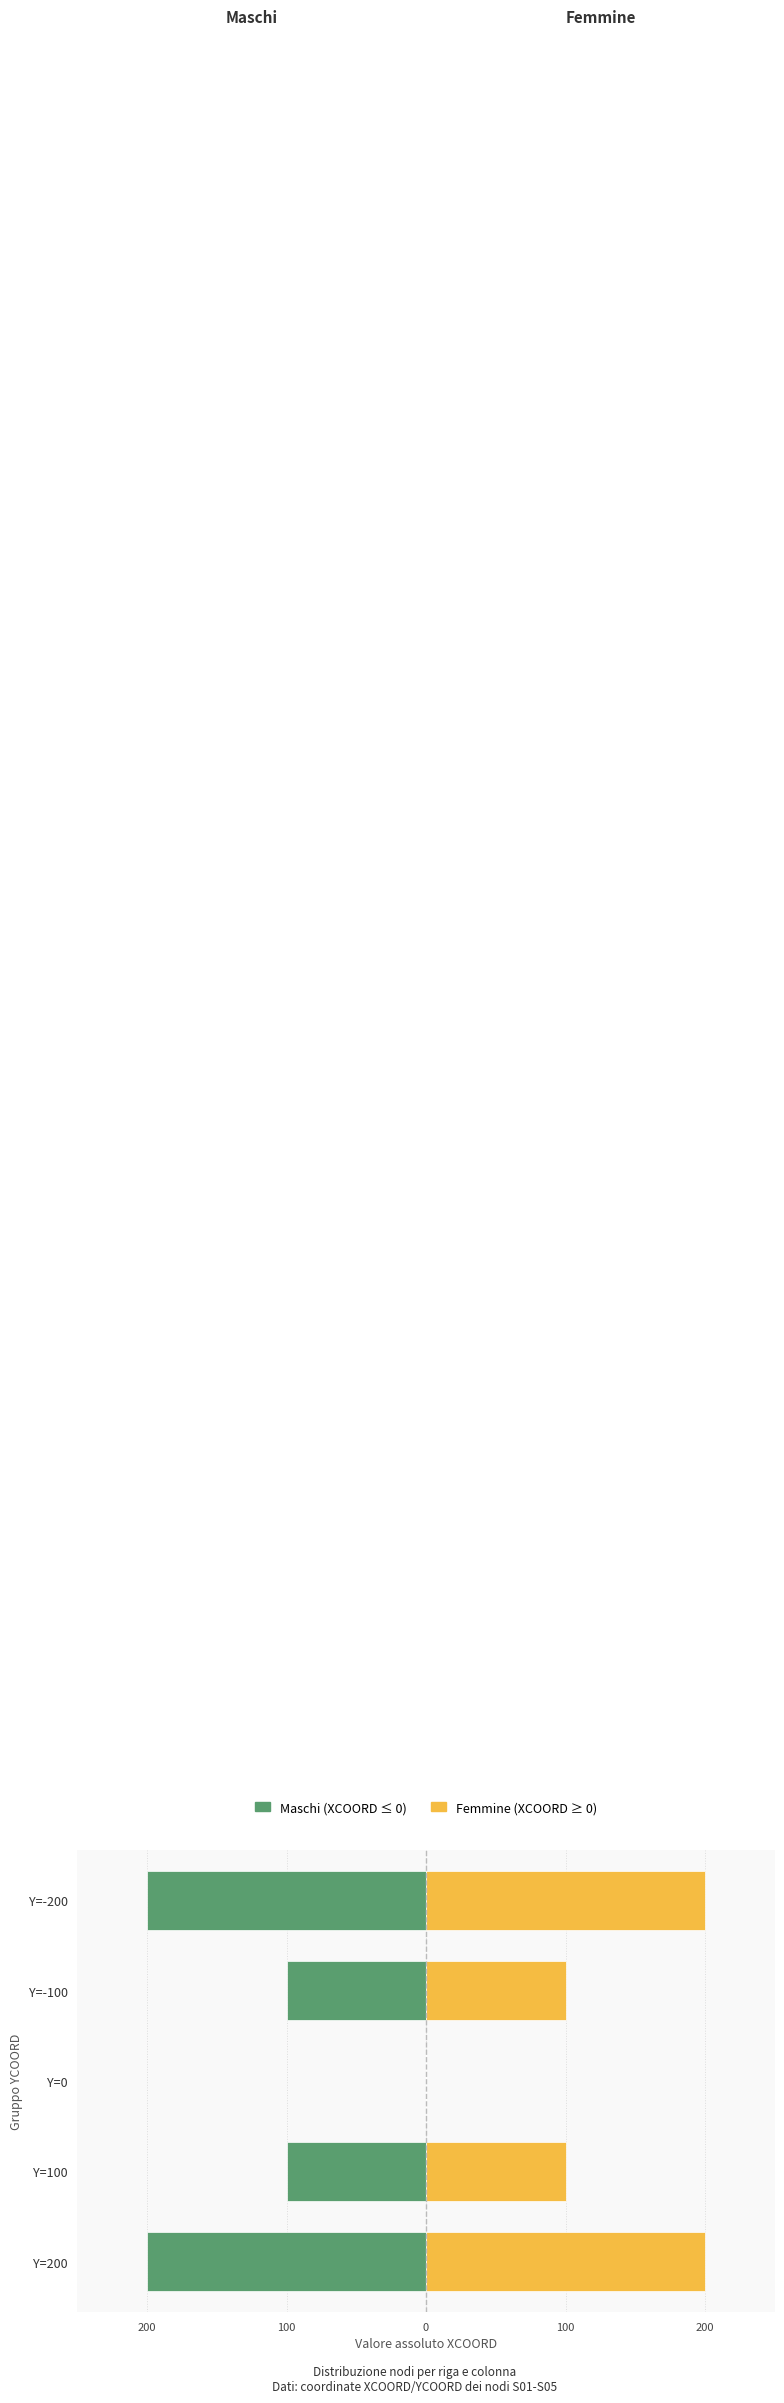

Which series has the largest total across all categories?

Femmine (XCOORD pos)